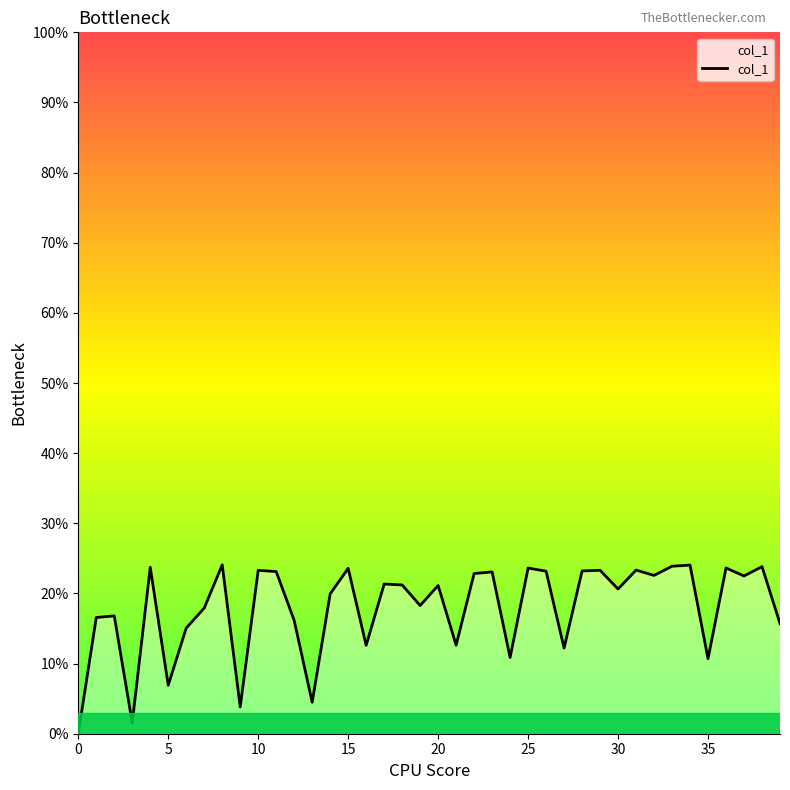

What value does the data have at 30?

0.2